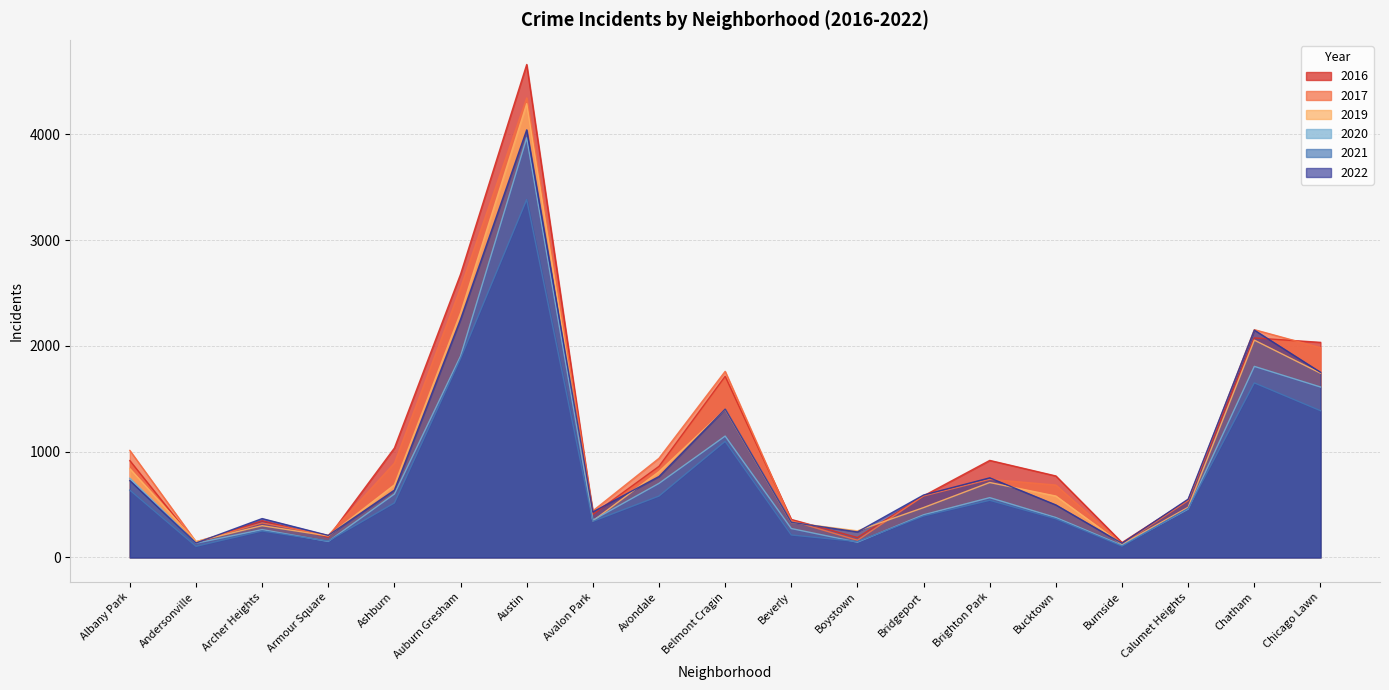

Between which two adjacent categories do 2022 and 2016 first intersect?

Albany Park and Andersonville